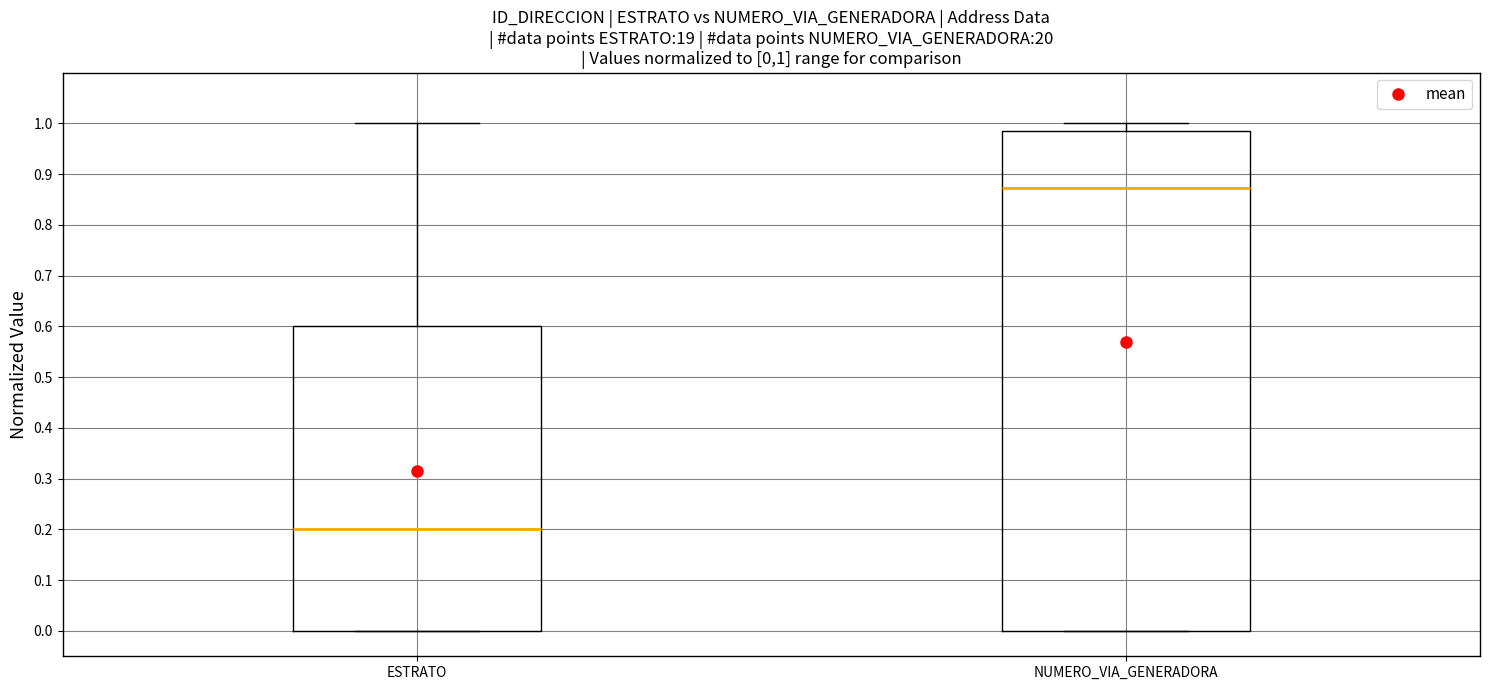

Which box's median line is the highest?

NUMERO_VIA_GENERADORA